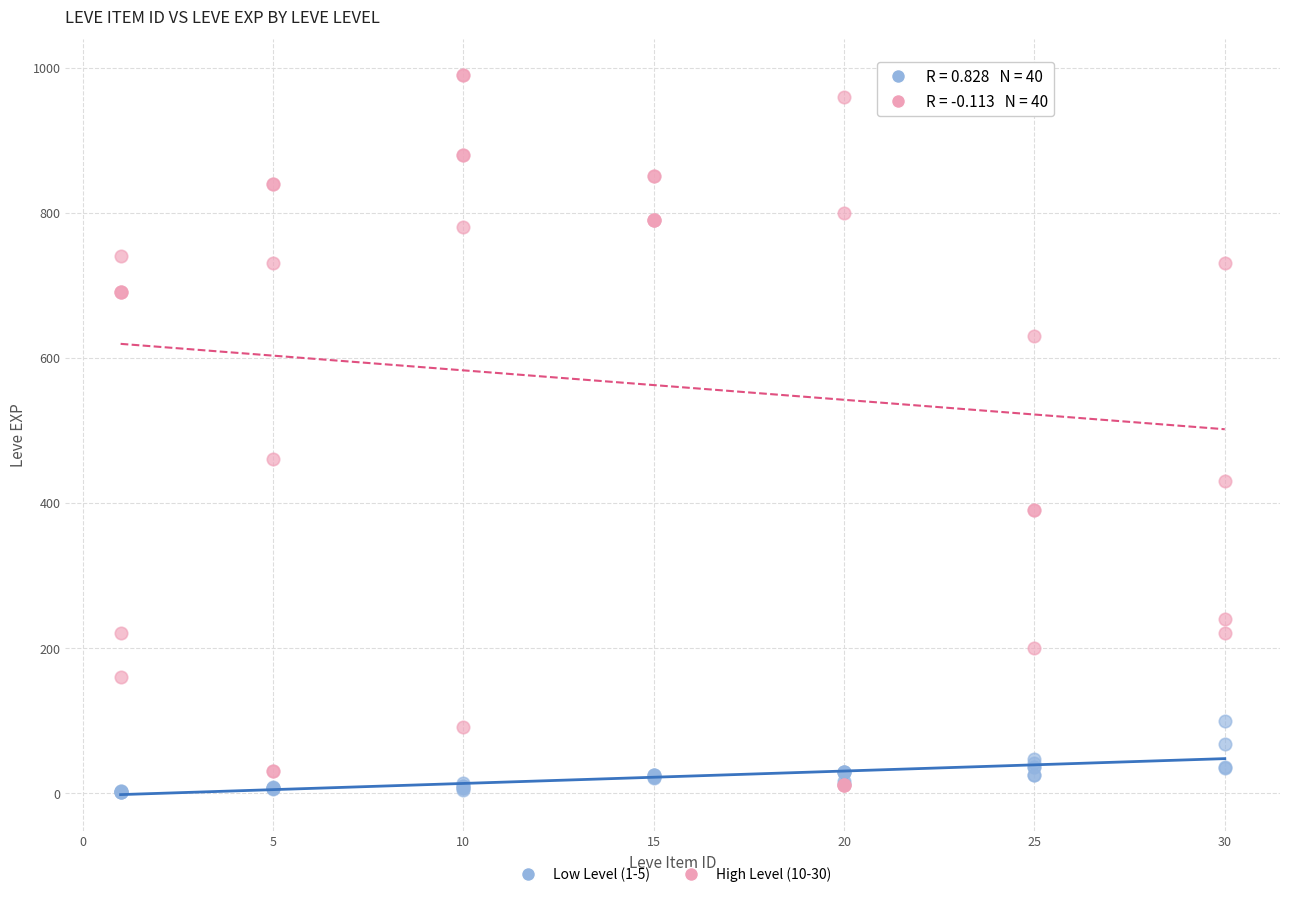

Across all series, what Y value is closest to 495?

460